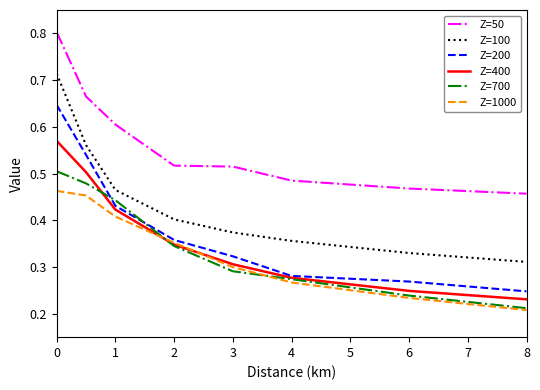

True or false: Z=200 and Z=50 intersect in this chart.

False